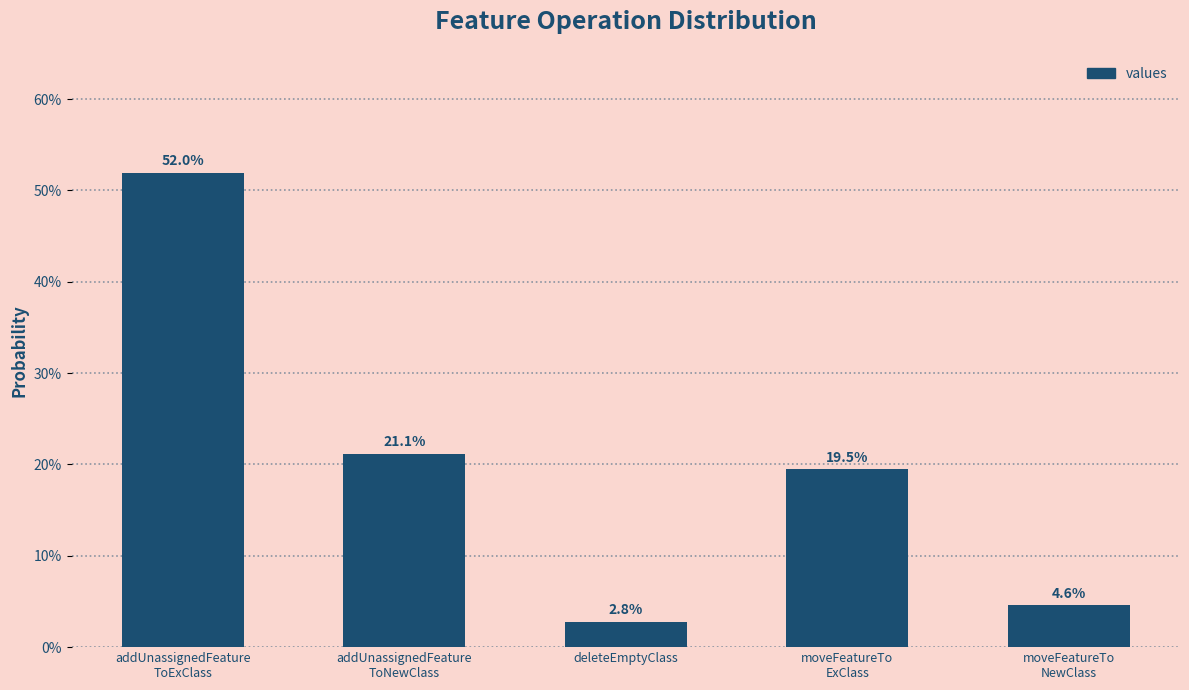

What is the average value?

0.2